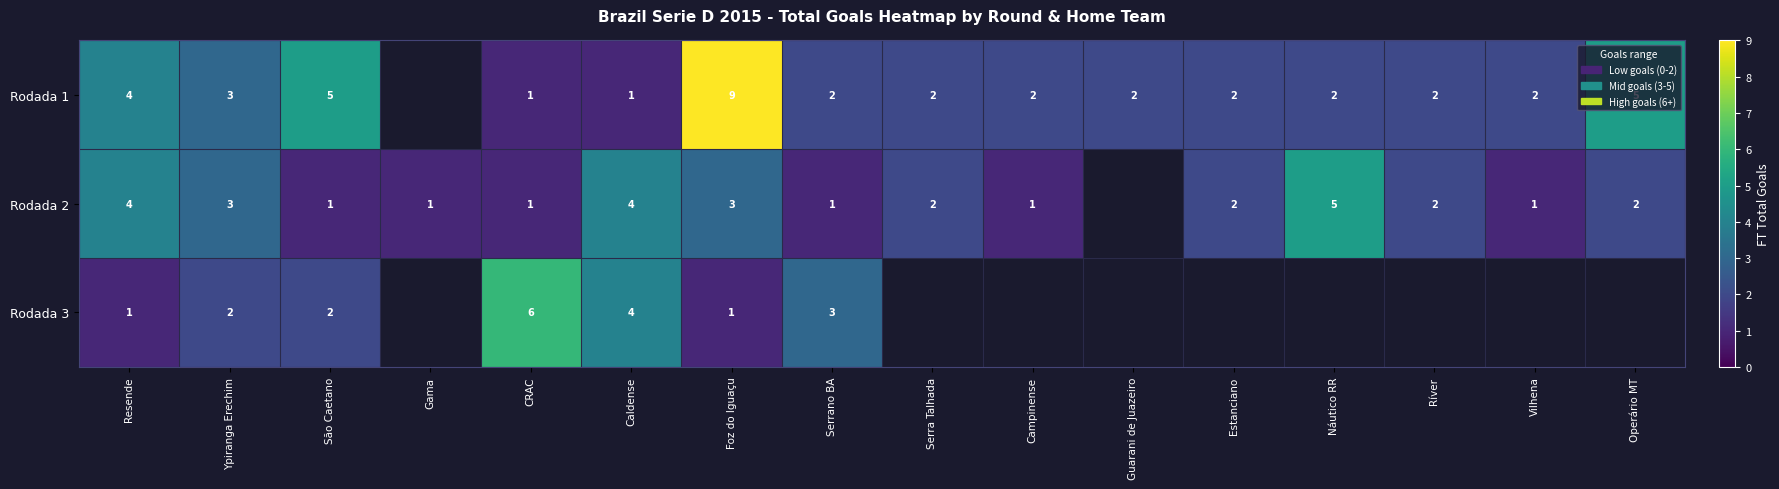

Where does the Rodada 1 series first go above 2?

Resende